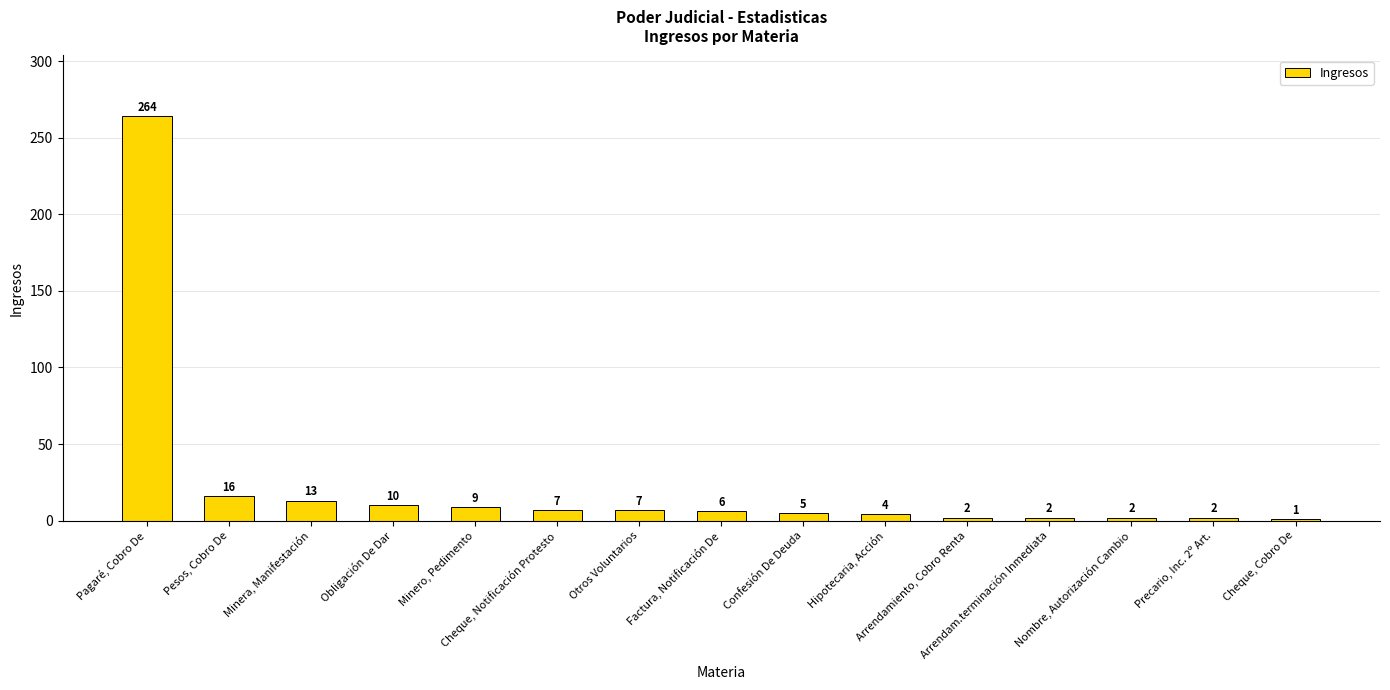

What is the value of the 2nd bar from the left?

16